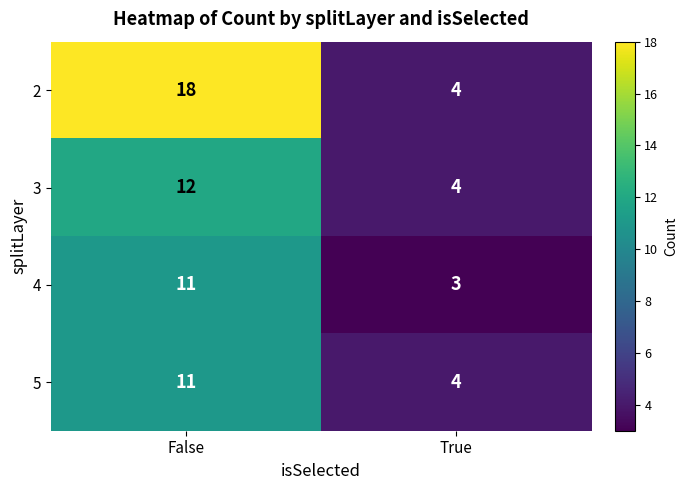

What is the difference between the maximum and minimum values in the 5 series?

7